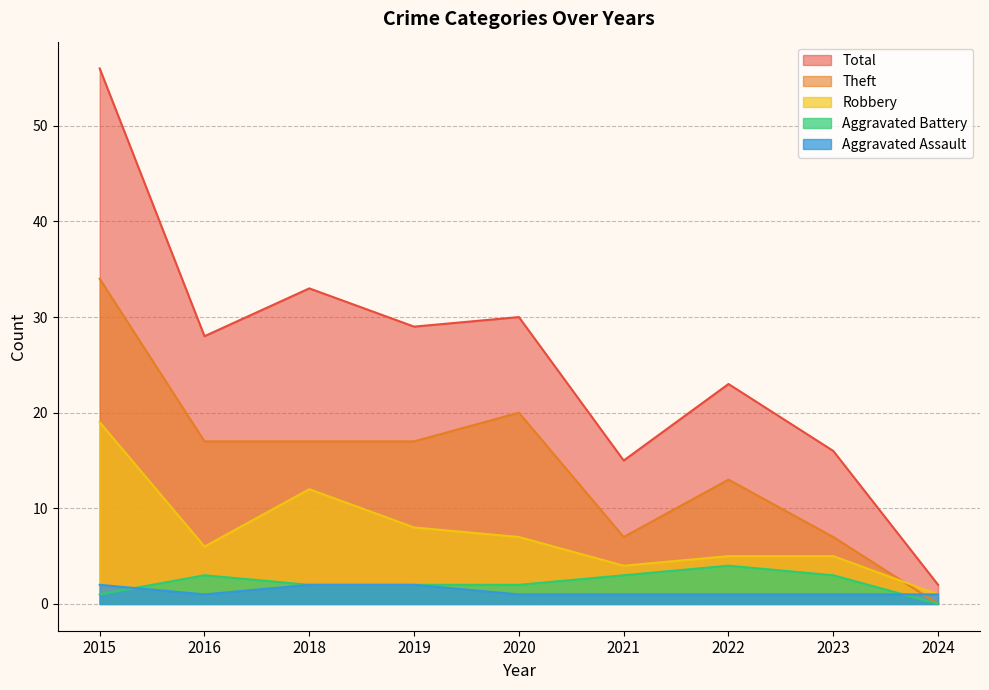

What are all the series names shown in the legend?

Total, Theft, Robbery, Aggravated Battery, Aggravated Assault